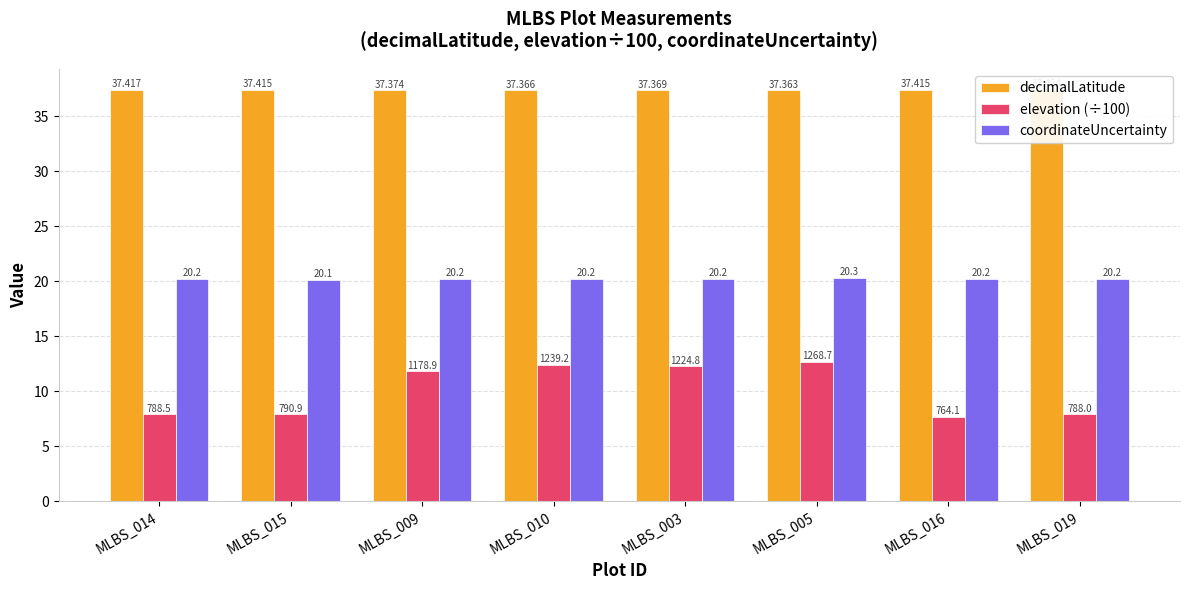

What are all the series names shown in the legend?

decimalLatitude, elevation (÷100), coordinateUncertainty